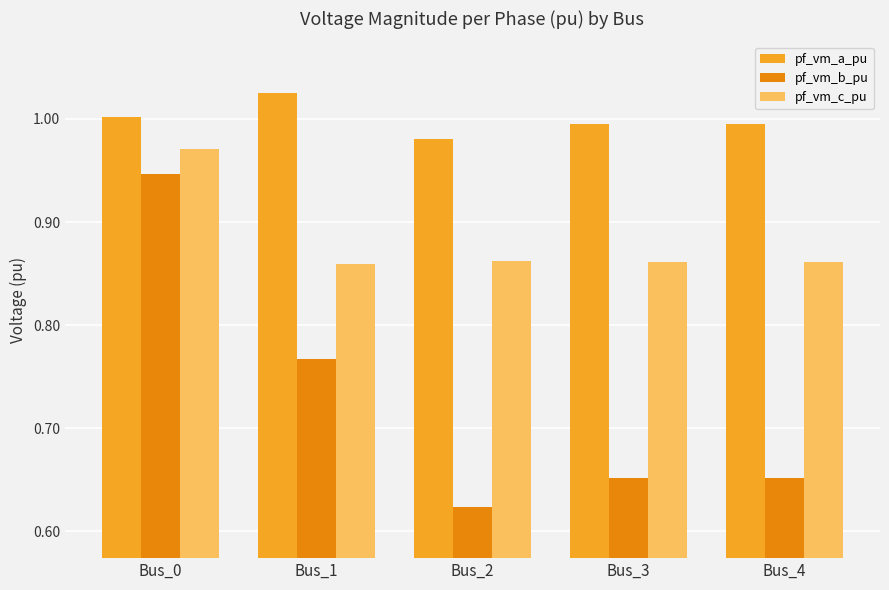

The value of pf_vm_c_pu at Bus_1 is 1.3. True or false?

False